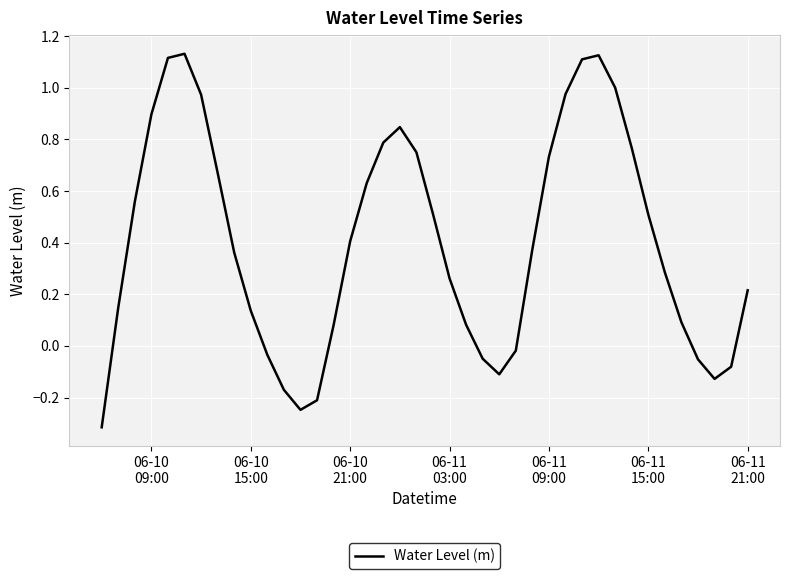

What is the minimum value shown in the chart?

-0.3